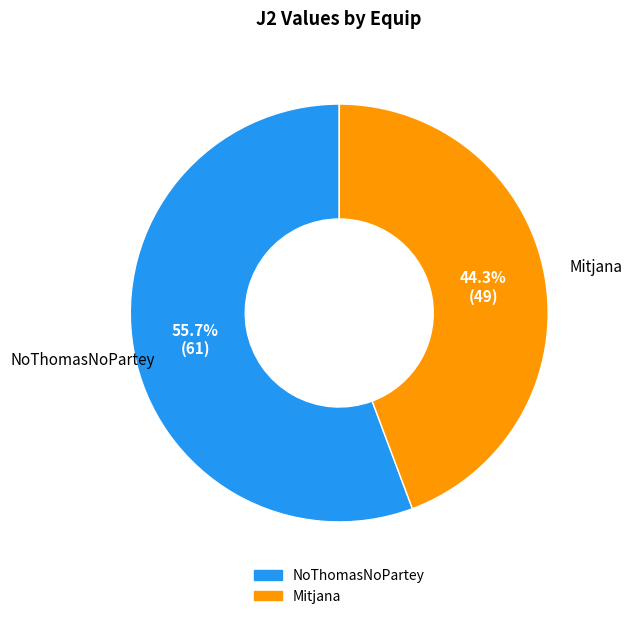

Do NoThomasNoPartey and Mitjana together represent more than half of the pie?

Yes